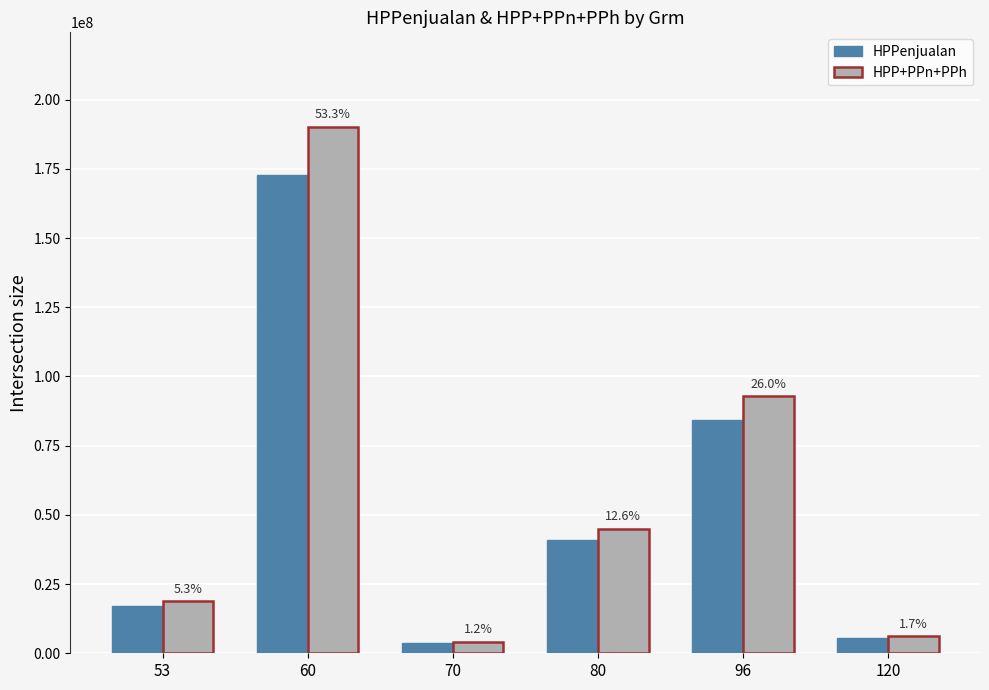

Reading left to right, transcribe all the data shown in this chart.

HPPenjualan: 53=17117844.0	60=172827250.0	70=3776567.0	80=40840950.0	96=84325983.0	120=5531335.0
HPP+PPn+PPh: 53=18846746.2	60=190109975.0	70=4158000.3	80=44965886.0	96=92842907.3	120=6089999.8